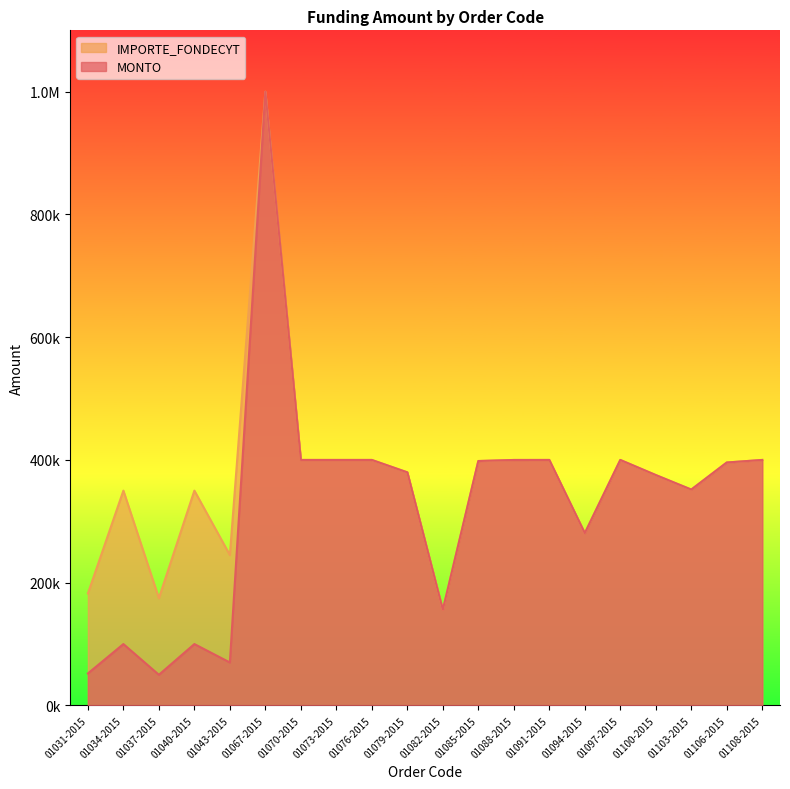

Reading right to left, transcribe all the data shown in this chart.

MONTO: 400000.0	395836.0	351743.8	375400.0	400000.0	280745.0	400000.0	399956.0	398245.0	156000.0	379810.0	400000.0	400000.0	400000.0	1000000.0	70000.0	100000.0	49943.0	100000.0	52140.0
IMPORTE_FONDECYT: 400000.0	395836.0	351743.8	375400.0	400000.0	280745.0	400000.0	399956.0	398245.0	156000.0	379810.0	400000.0	400000.0	400000.0	1000000.0	245000.0	350000.0	174800.5	350000.0	182490.0